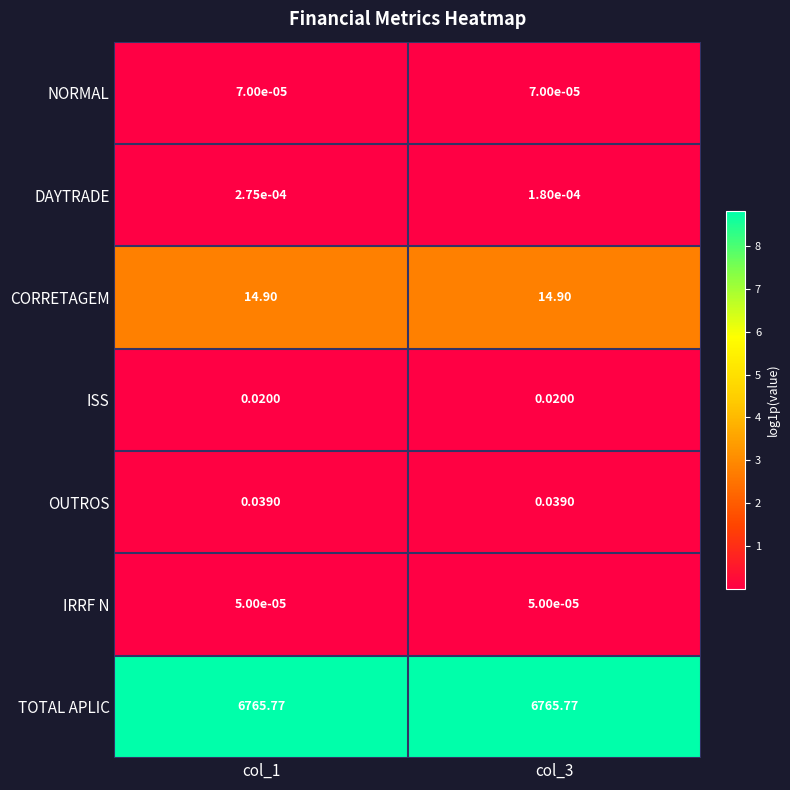

Between col_1 and col_3, which series saw the biggest shift?

DAYTRADE